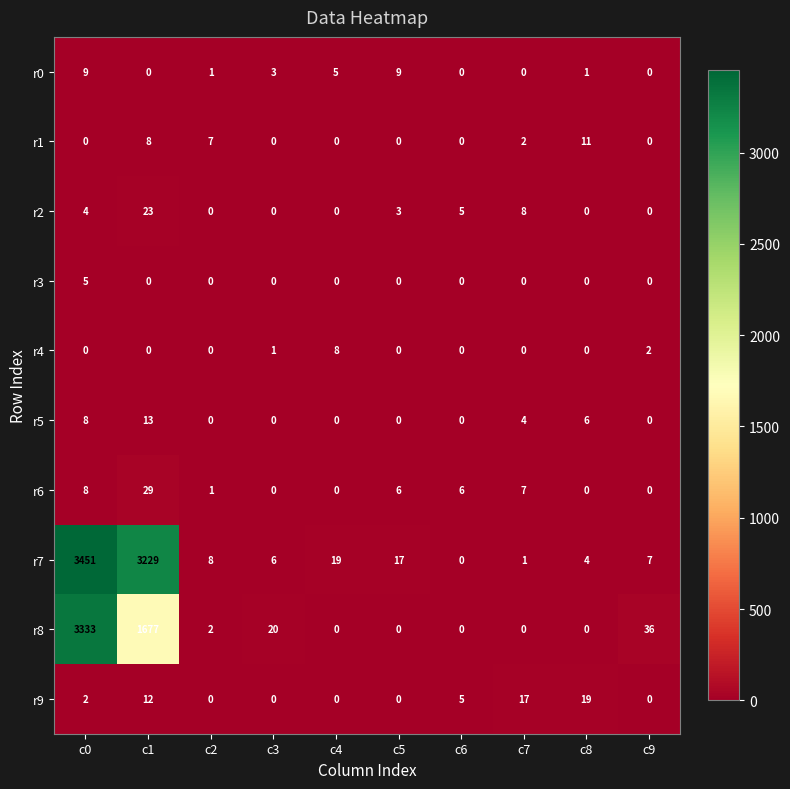

Is it true that r5 equals 14 at c0?

False